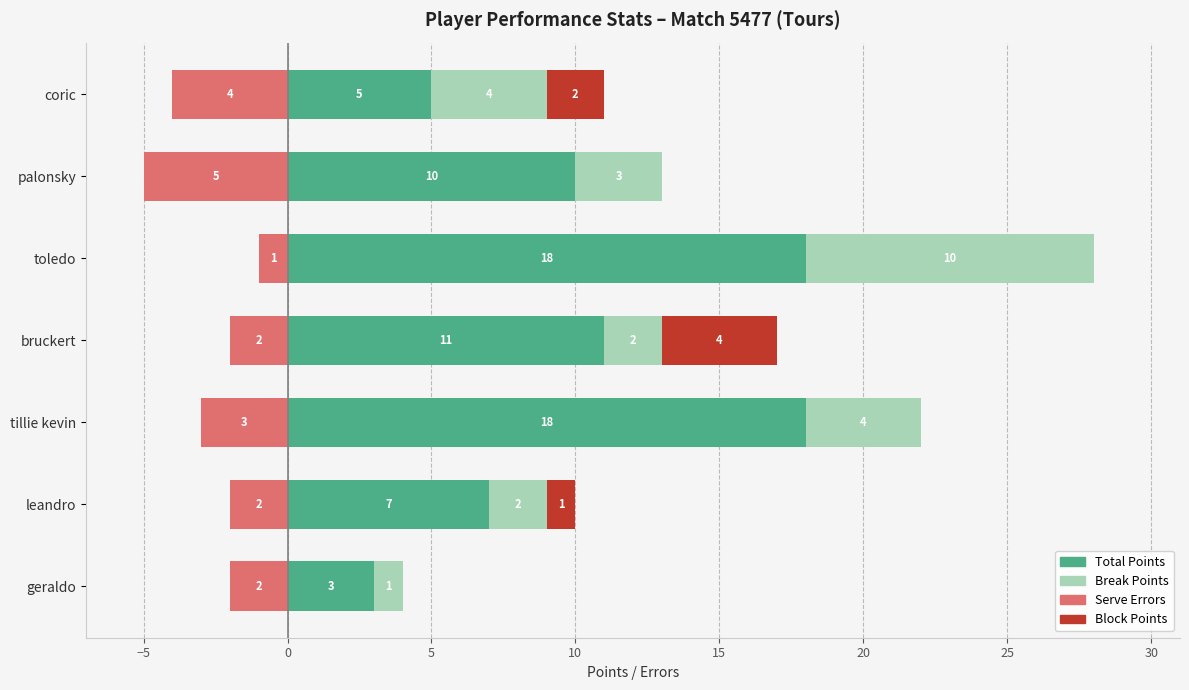

Between bruckert and palonsky, which series saw the biggest shift?

Block Points